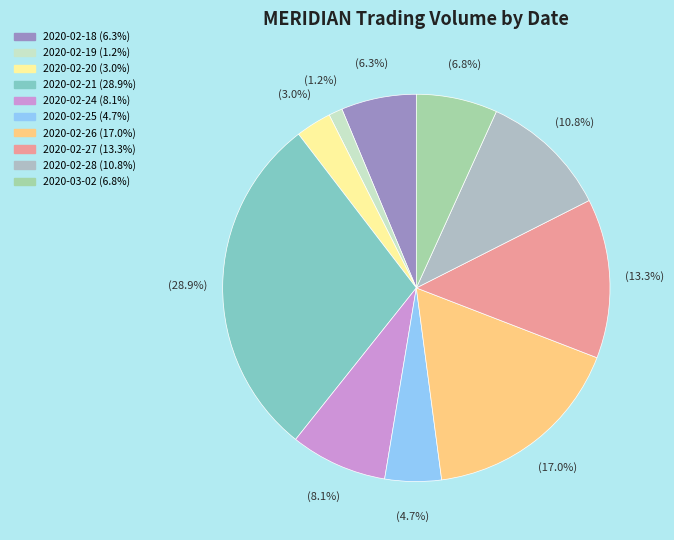

What is the change in value from 2020-02-20 to 2020-02-28?

+5758300